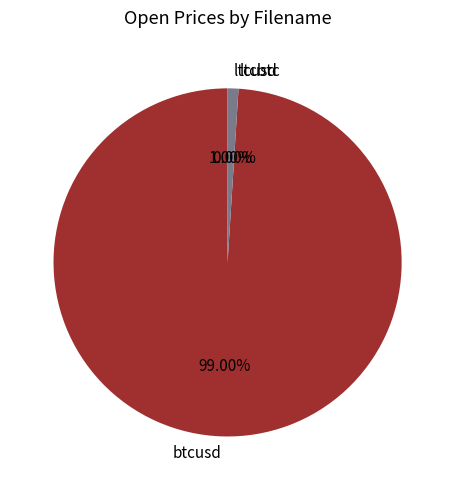

Combined, do btcusd and ltcusd account for over 50%?

Yes